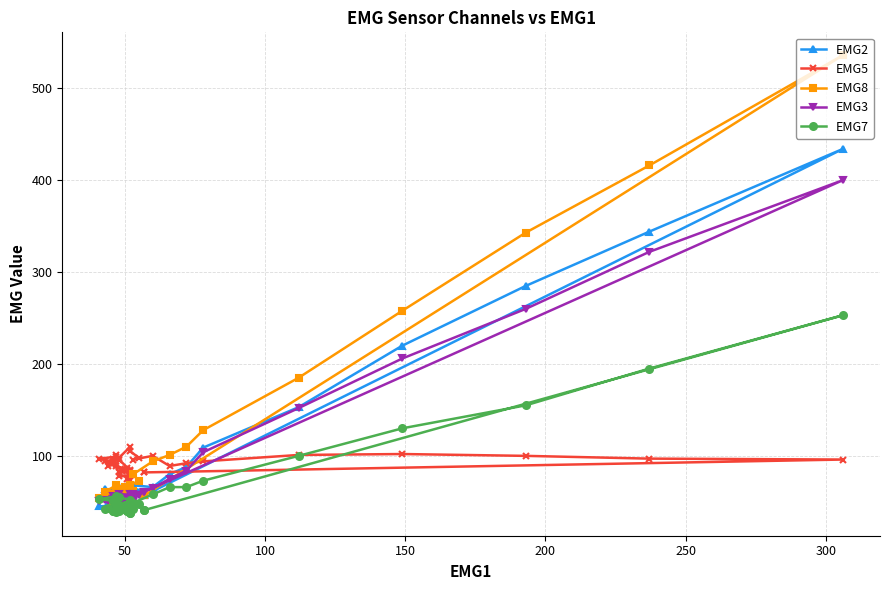

The EMG2 series shows 77 at 17. True or false?

False